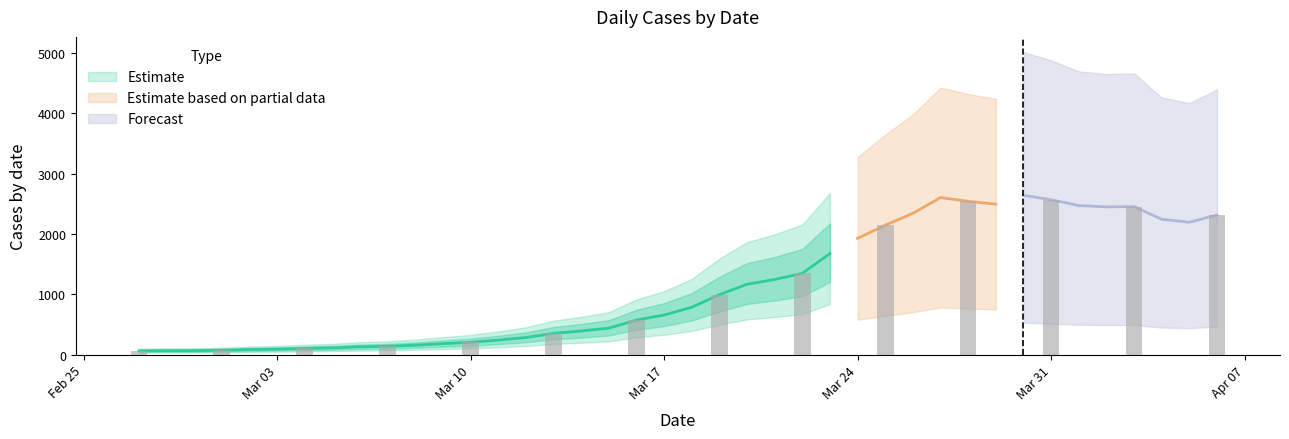

List the labels in order of value, smallest first.

2020-02-27, 2020-02-28, 2020-02-29, 2020-03-01, 2020-03-02, 2020-03-03, 2020-03-04, 2020-03-05, 2020-03-06, 2020-03-07, 2020-03-08, 2020-03-09, 2020-03-10, 2020-03-11, 2020-03-12, 2020-03-13, 2020-03-14, 2020-03-15, 2020-03-16, 2020-03-17, 2020-03-18, 2020-03-19, 2020-03-20, 2020-03-21, 2020-03-22, 2020-03-23, 2020-03-24, 2020-03-25, 2020-04-05, 2020-04-04, 2020-04-06, 2020-03-26, 2020-04-02, 2020-04-03, 2020-04-01, 2020-03-29, 2020-03-28, 2020-03-31, 2020-03-27, 2020-03-30